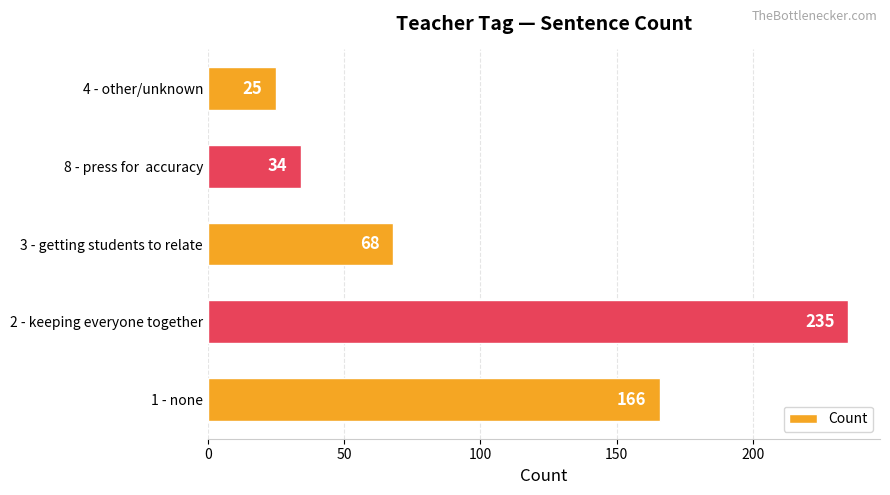

What is the difference between the maximum and minimum values?

210